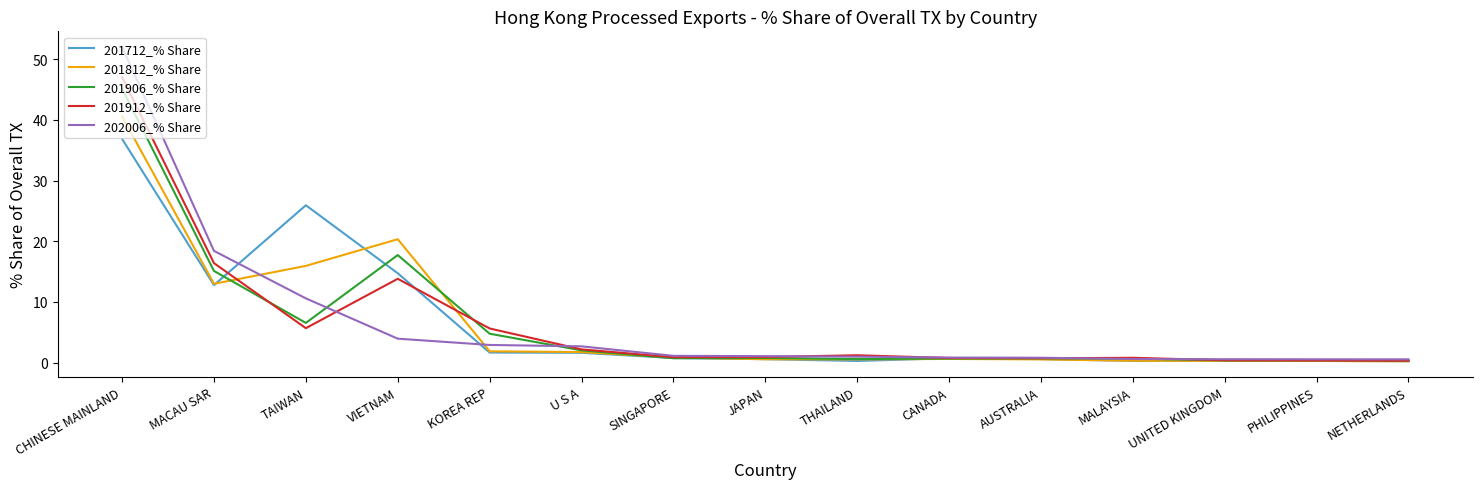

At which label does 201712_% Share reach its peak?

CHINESE MAINLAND